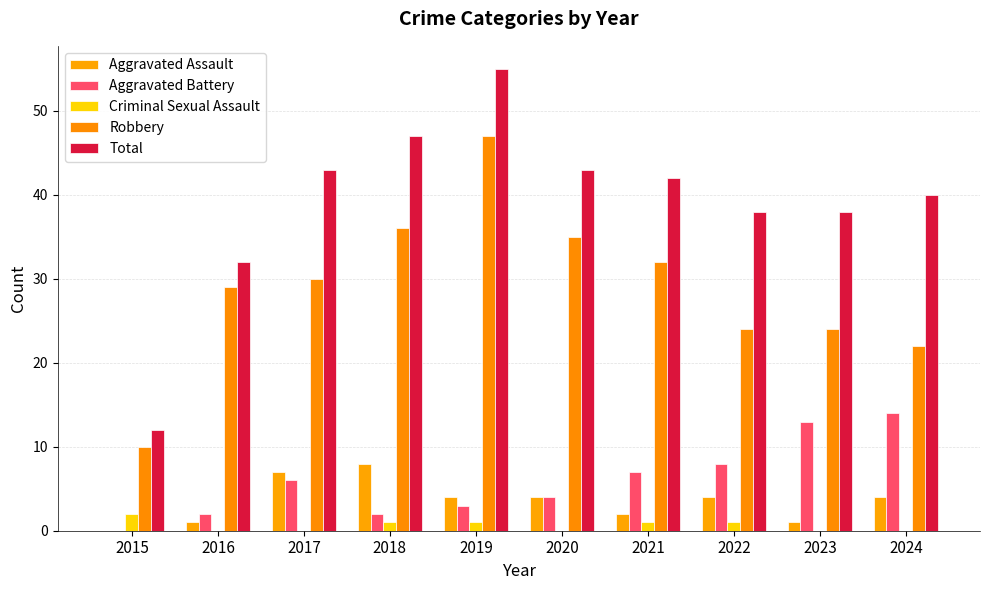

How many groups of bars are there?

10